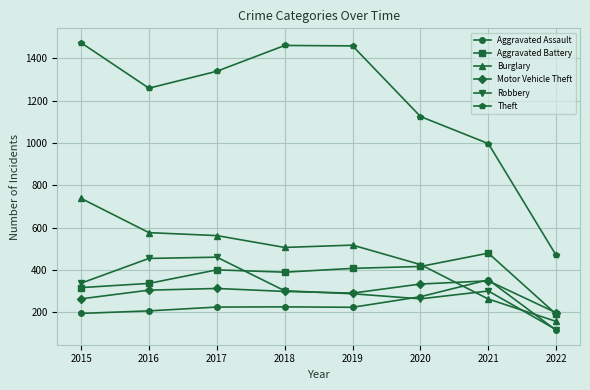

At which label does Motor Vehicle Theft reach its minimum?

2022